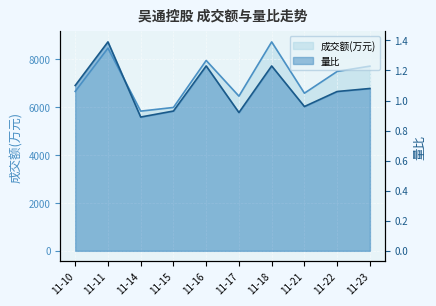

True or false: 成交额(万元) and 量比 cross at least once.

False